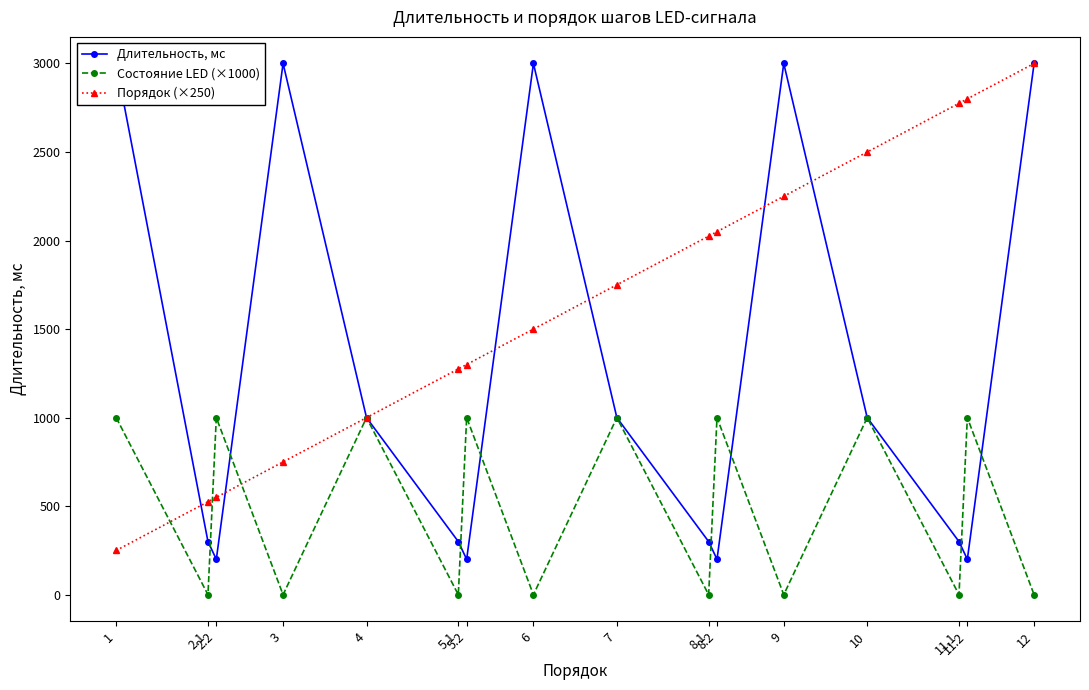

List the labels in order of Порядок (×250) value, smallest first.

1, 2.1, 2.2, 3, 4, 5.1, 5.2, 6, 7, 8.1, 8.2, 9, 10, 11.1, 11.2, 12